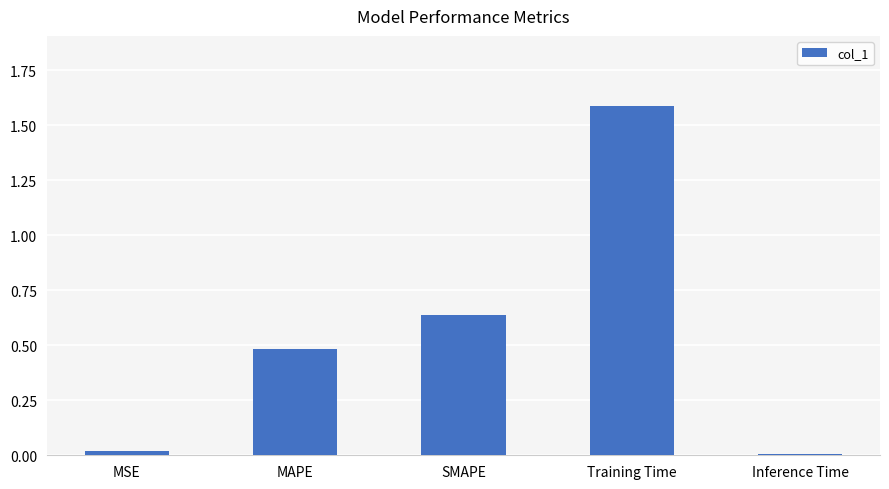

At which category does the chart reach its peak across all series?

Training Time